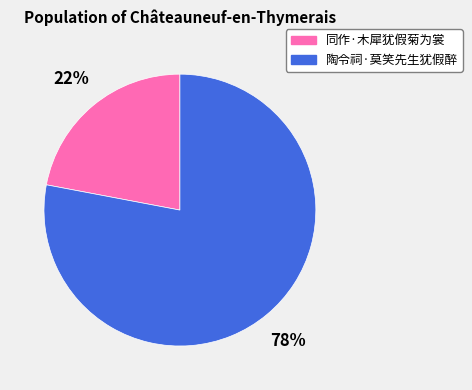

Approximately how many times larger is the value at 同作·木犀犹假菊为裳 compared to 陶令祠·莫笑先生犹假醉?

0.3